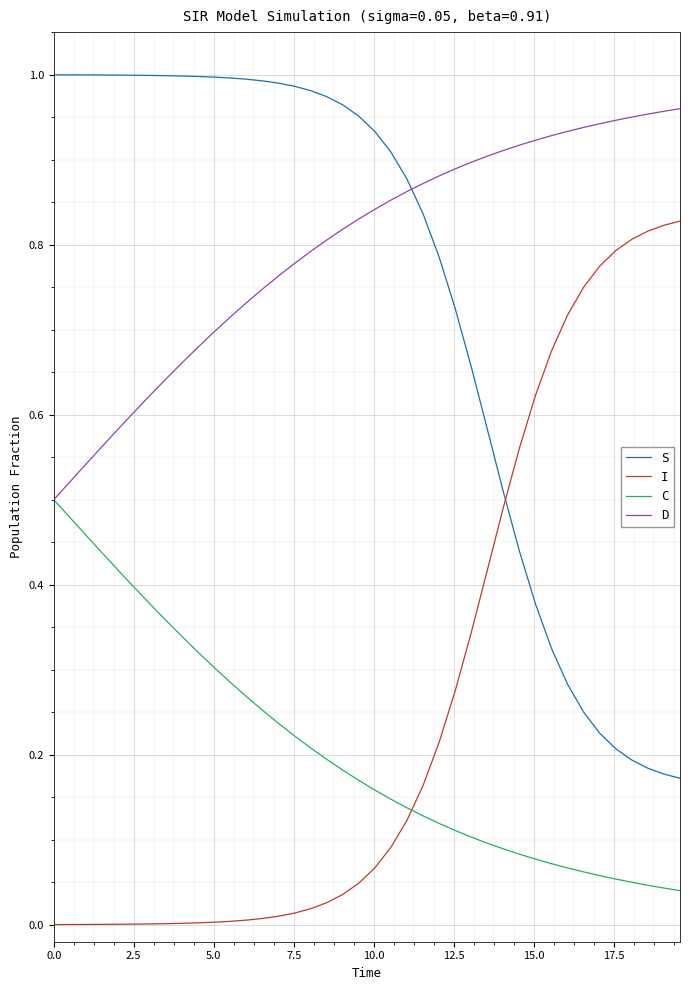

Which series has the largest total across all categories?

D